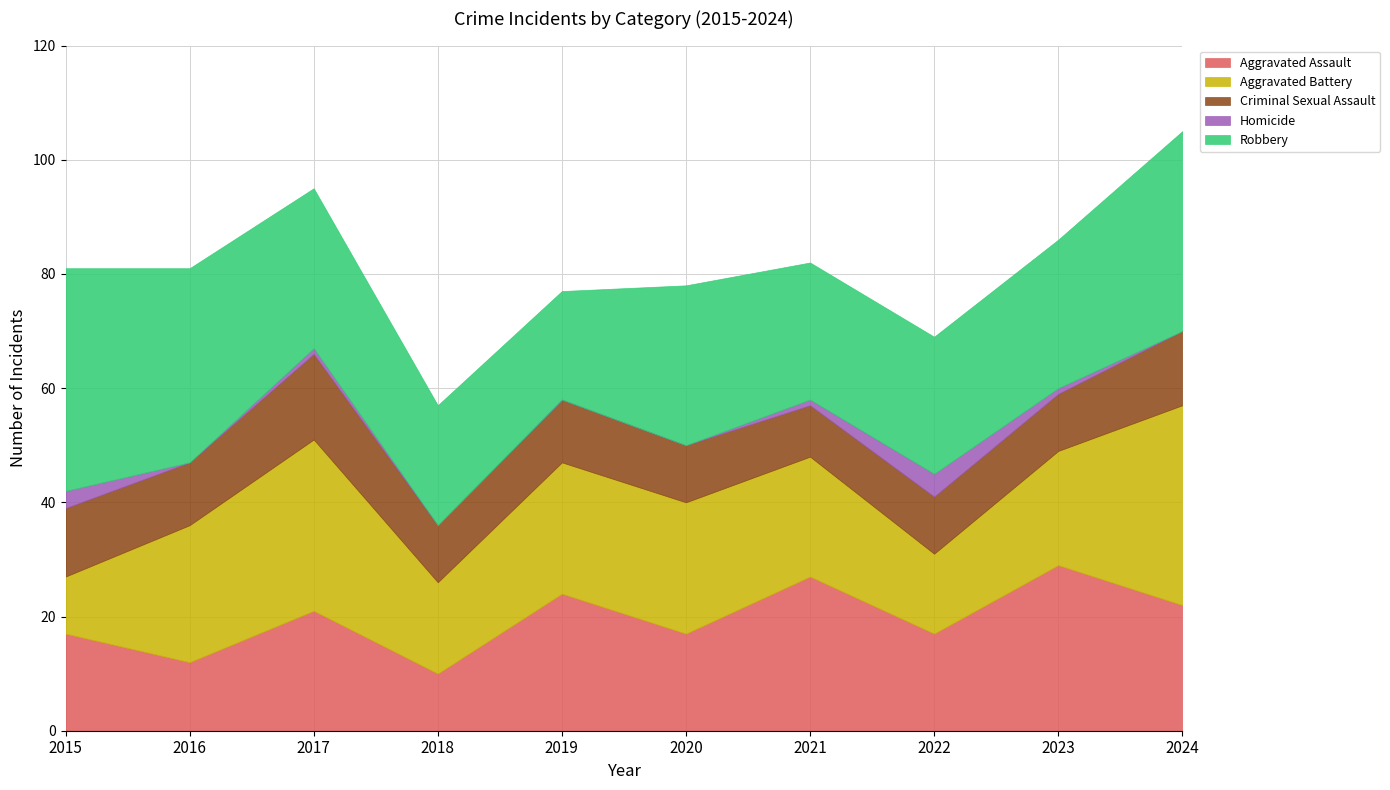

What is the sum of the Criminal Sexual Assault values at 2022 and 2024?

23